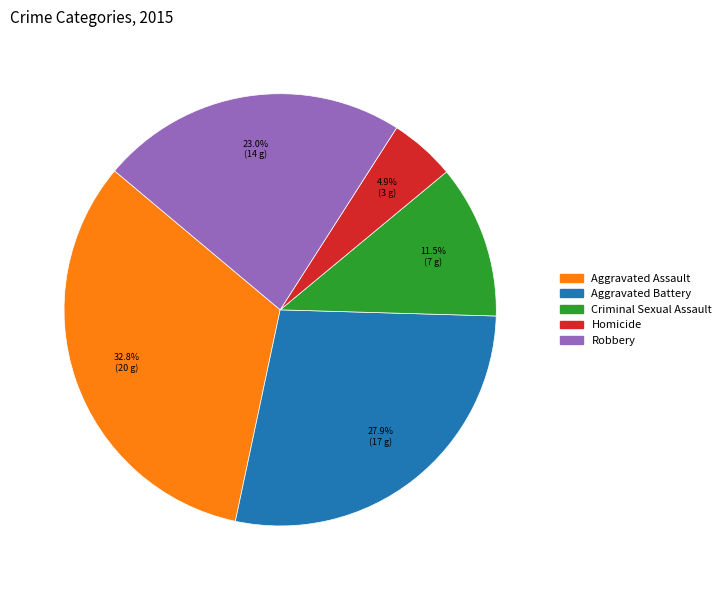

To the nearest percent, what is the difference between the Homicide and Criminal Sexual Assault slice percentages?

7%